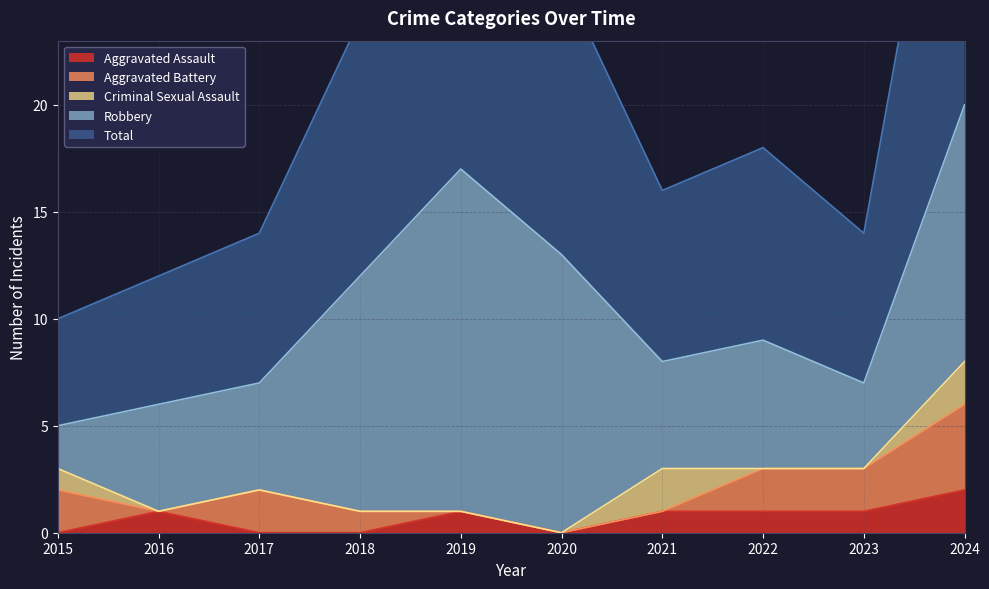

What are all the series names shown in the legend?

Aggravated Assault, Aggravated Battery, Criminal Sexual Assault, Robbery, Total